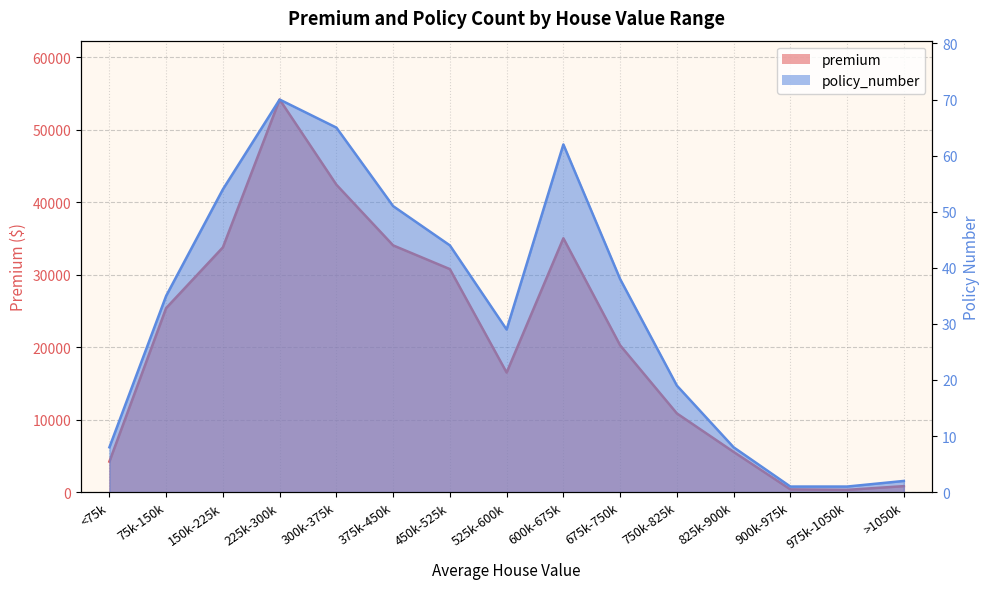

Which series has the largest total across all categories?

premium